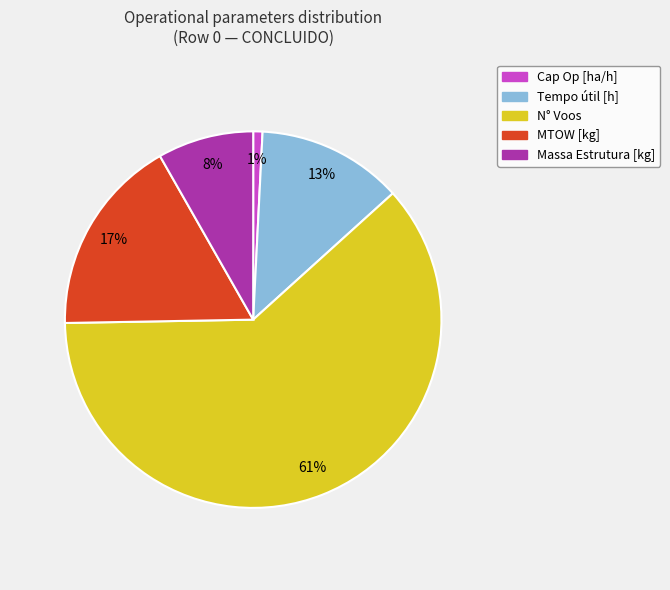

To the nearest percent, what is the average slice percentage?

20%